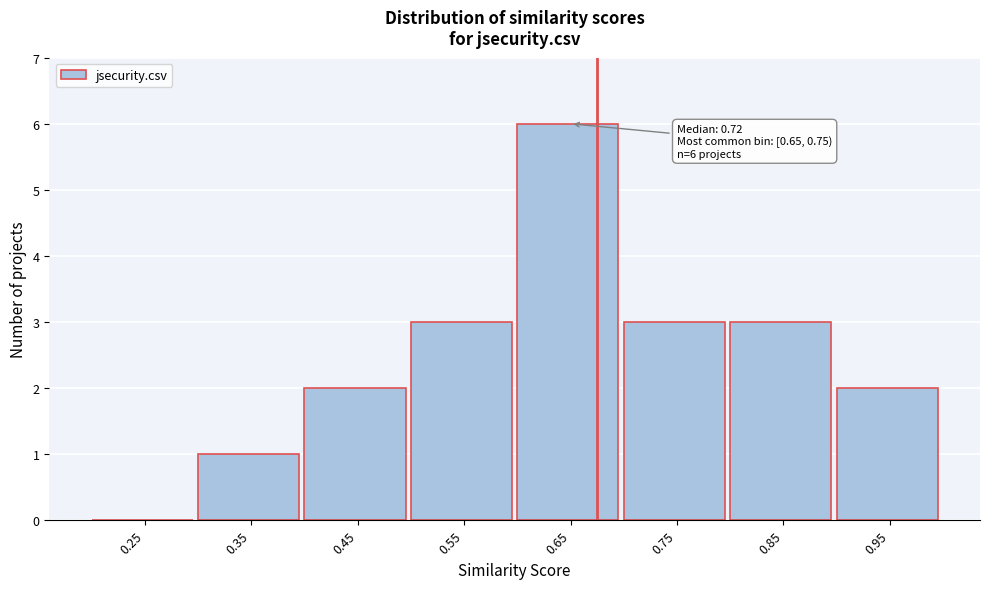

Reading left to right, list all the values displayed in this chart.

0.25=0	0.35=1	0.45=2	0.55=3	0.65=6	0.75=3	0.85=3	0.95=2